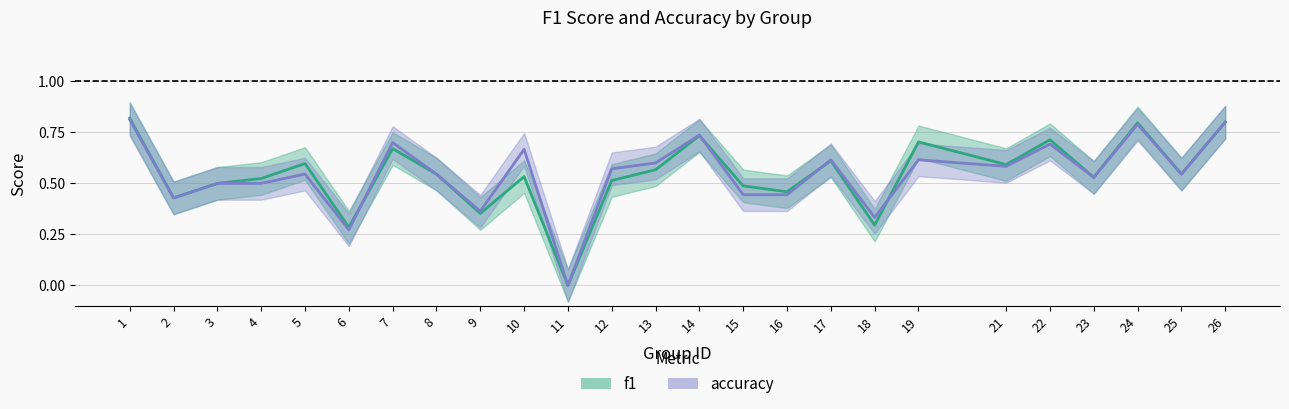

Which series has the largest total across all categories?

accuracy